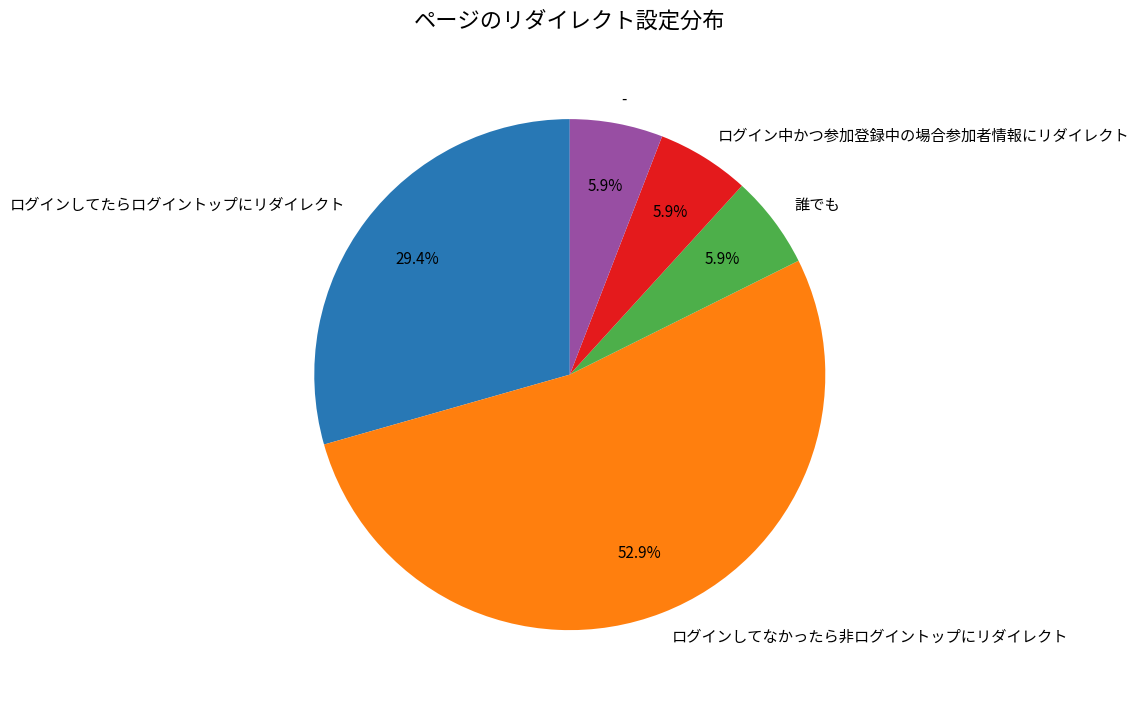

To the nearest percent, what is the average slice percentage?

20%